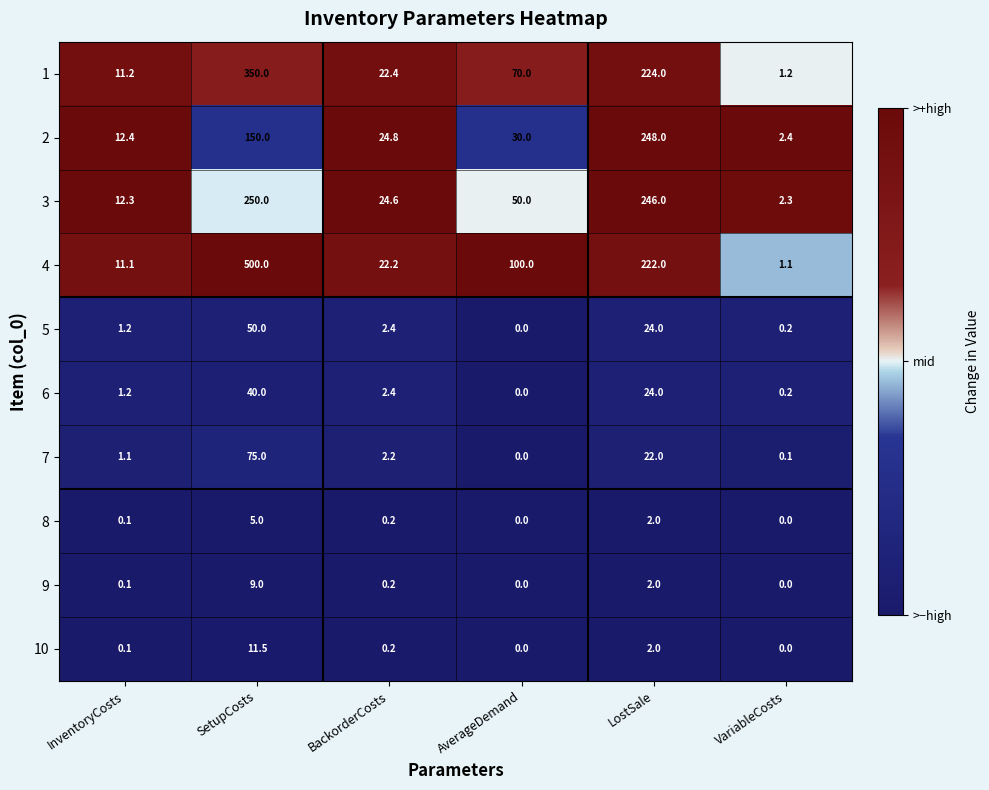

Is it true that 3 equals 7.4 at InventoryCosts?

False